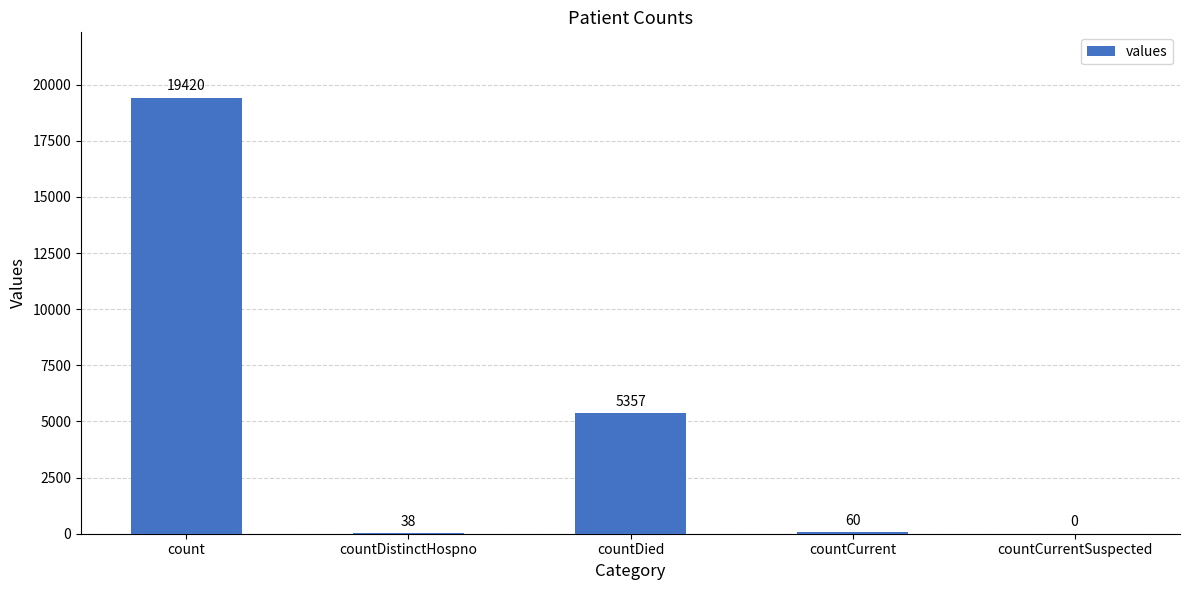

What is the difference between the values at countCurrent and countCurrentSuspected?

60